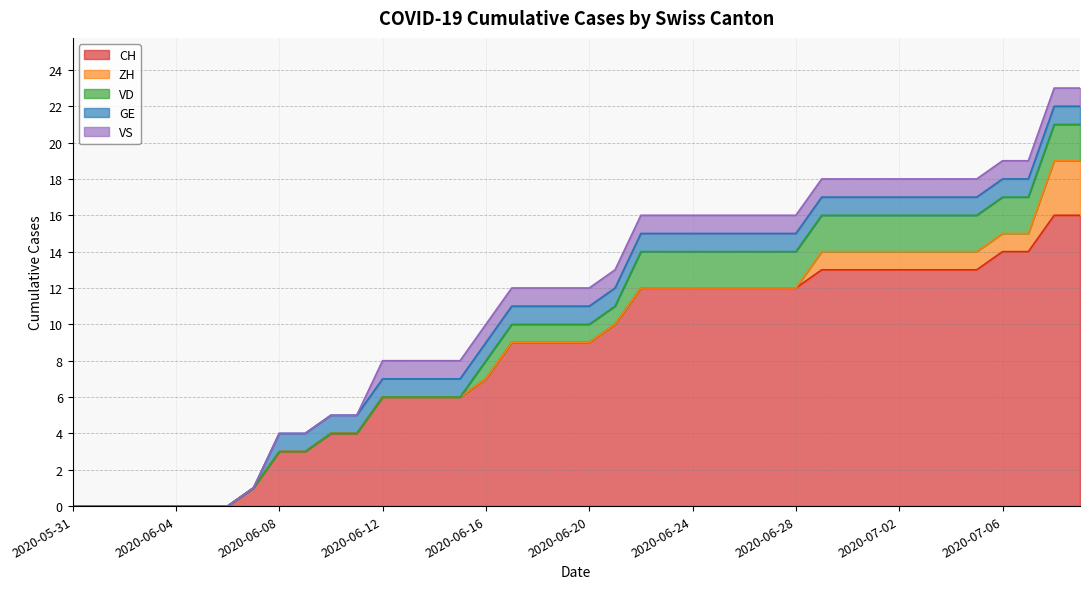

The ZH series shows -1 at 2020-06-03. True or false?

False